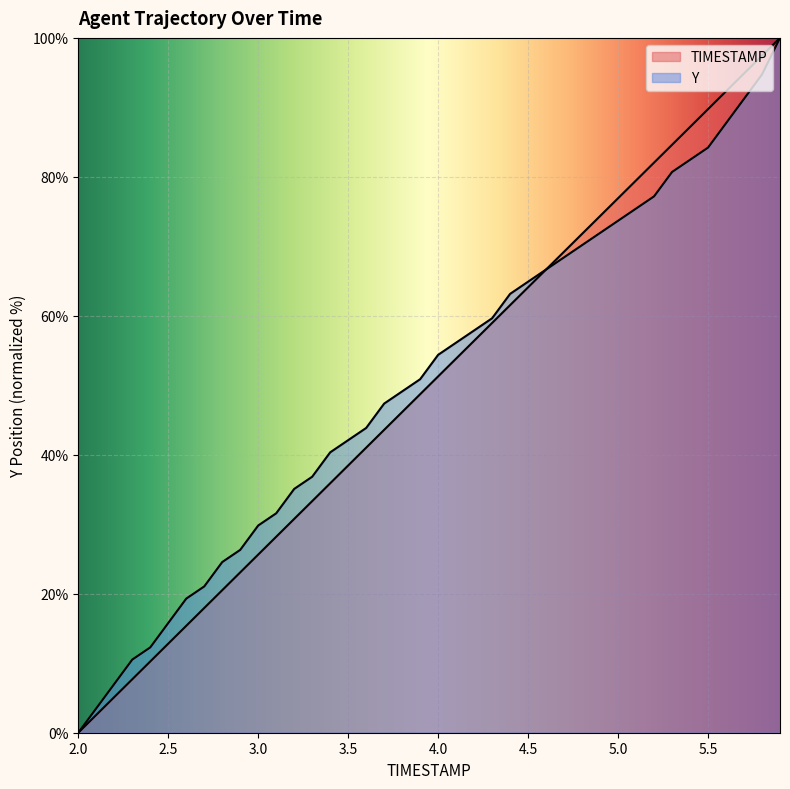

Read the Y value at 5.6.

87.7